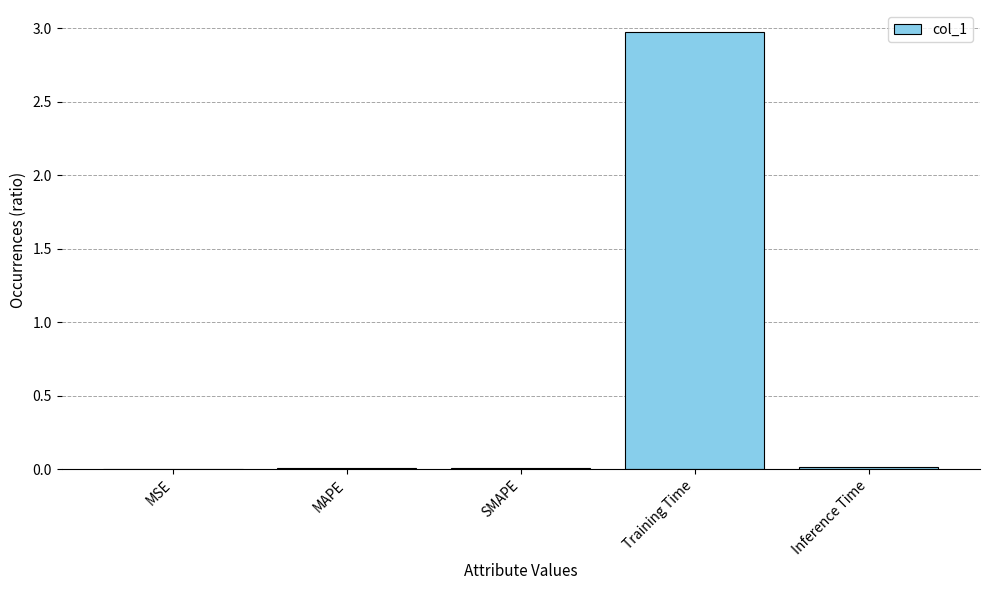

Between Inference Time and Training Time, which is larger?

Training Time